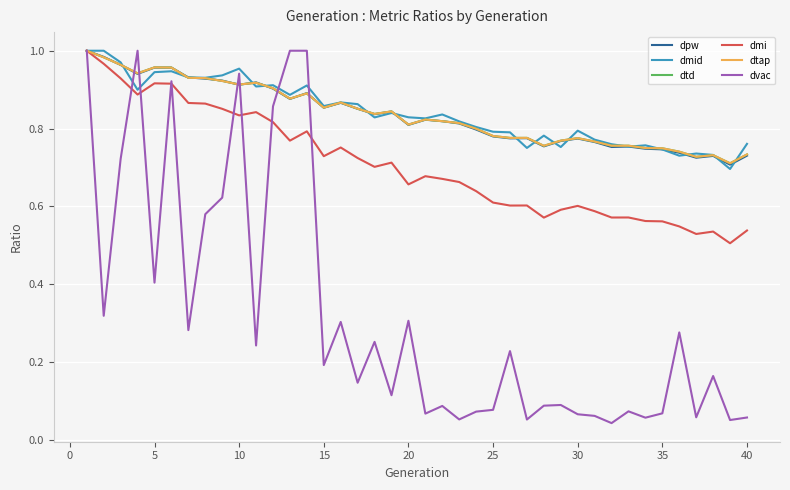

Does the chart display data point markers on the line(s)?

No